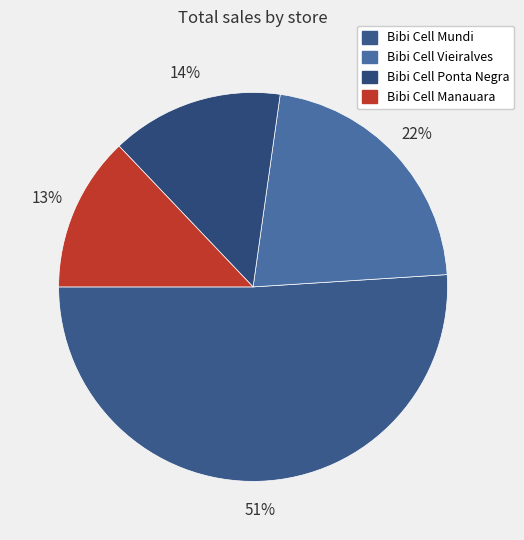

What is the largest slice in the pie chart?

Bibi Cell Mundi